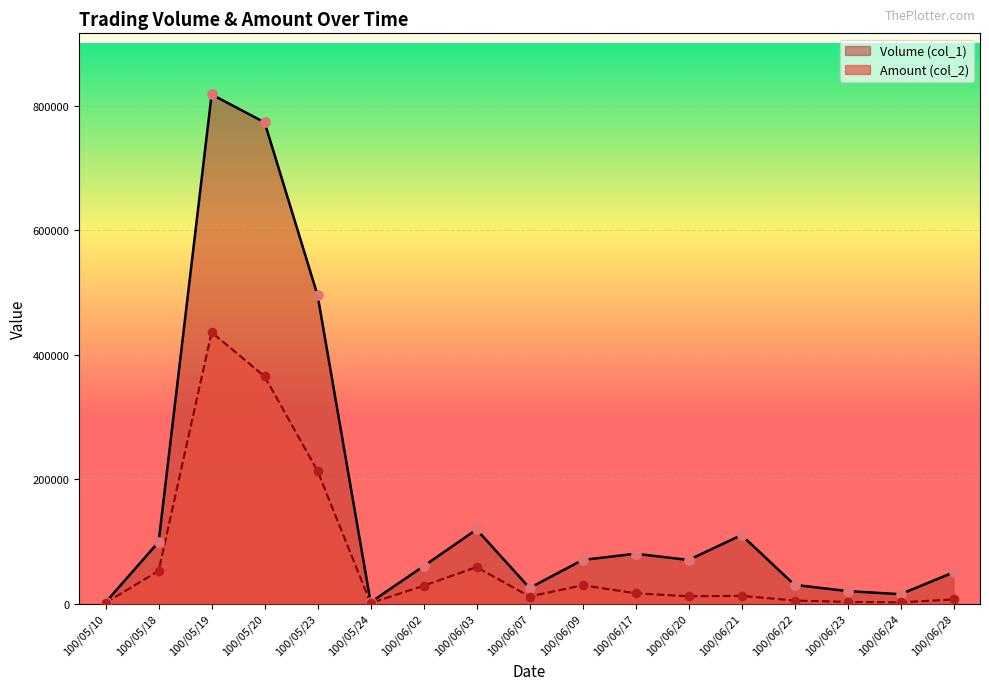

What are all the series names shown in the legend?

Volume (col_1), Amount (col_2)